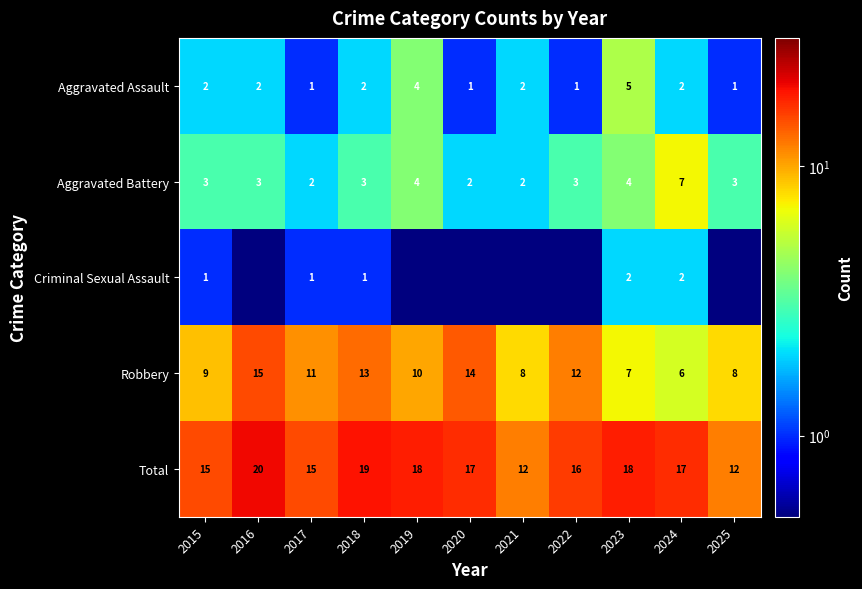

At which label does Robbery first exceed 10?

2016